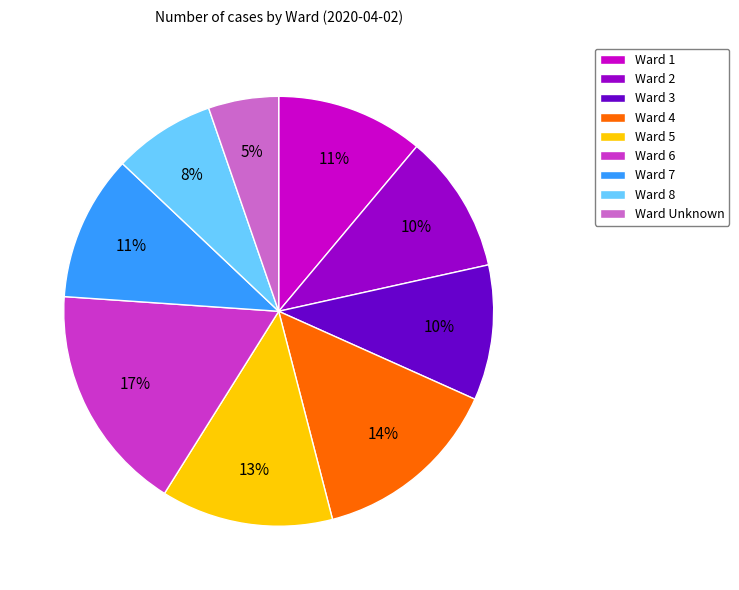

Is Ward 1 the majority of the pie?

No